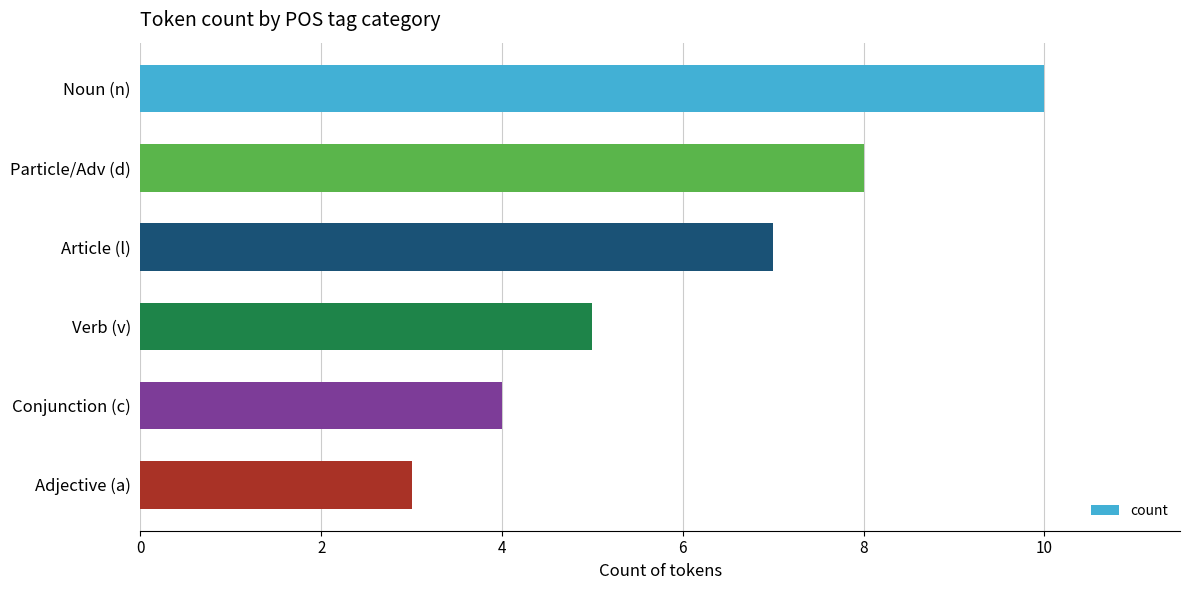

How many series are shown in this chart?

1